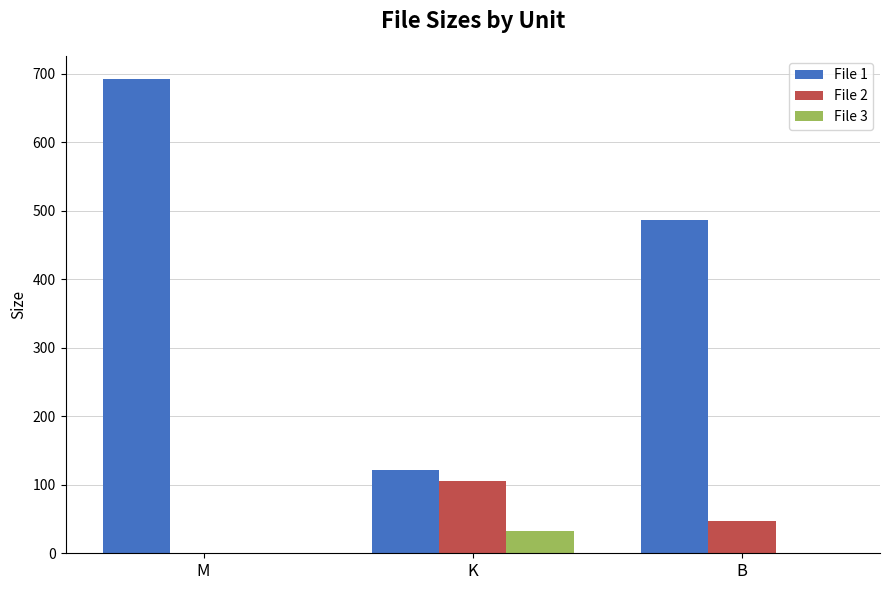

Reading left to right, transcribe all the data shown in this chart.

File 1: M=692.0	K=121.3	B=486.0
File 2: M=0.0	K=105.1	B=47.0
File 3: M=0.0	K=32.4	B=0.0